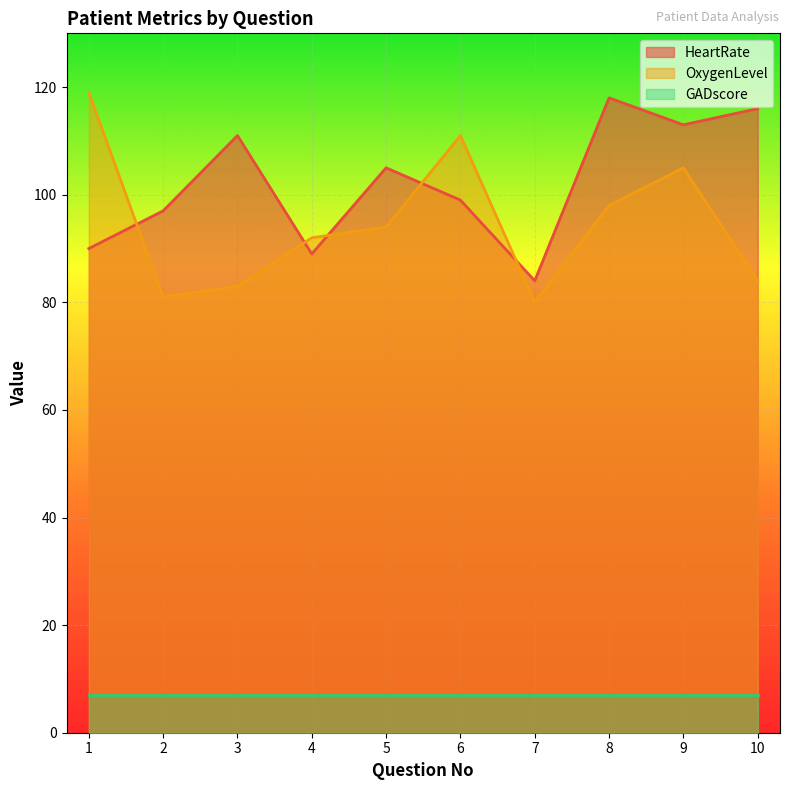

Where is HeartRate nearest to the value 101?

6